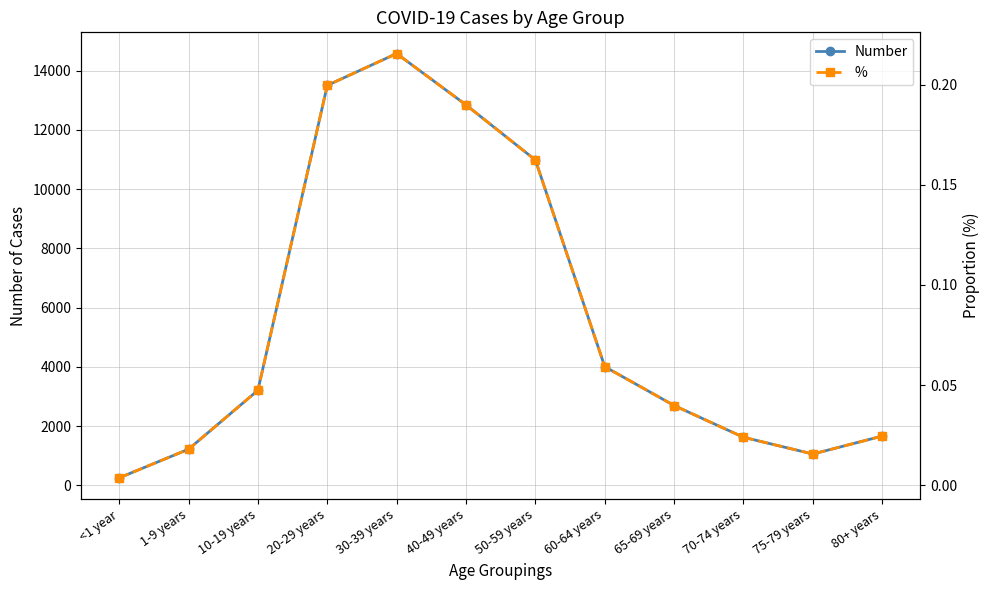

The value of % at 1-9 years is 0.0. True or false?

True